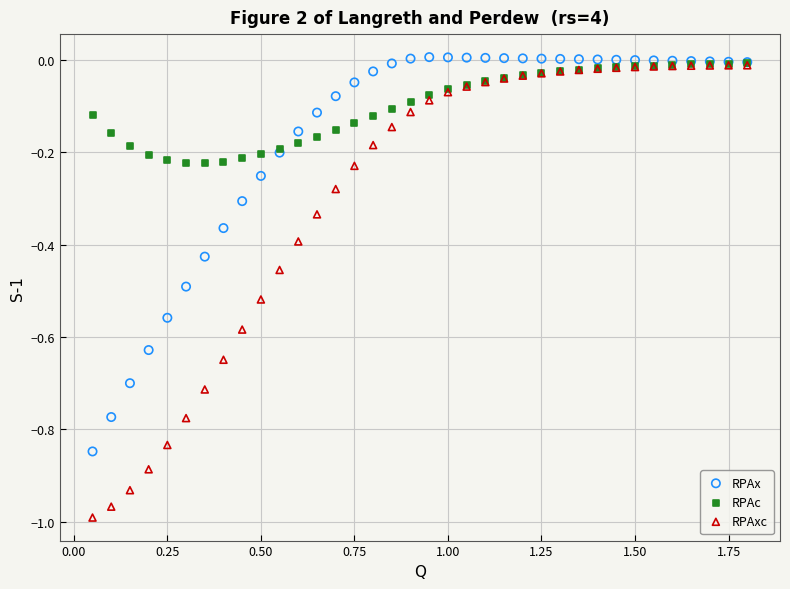

Which series reaches the maximum Y coordinate?

RPAx